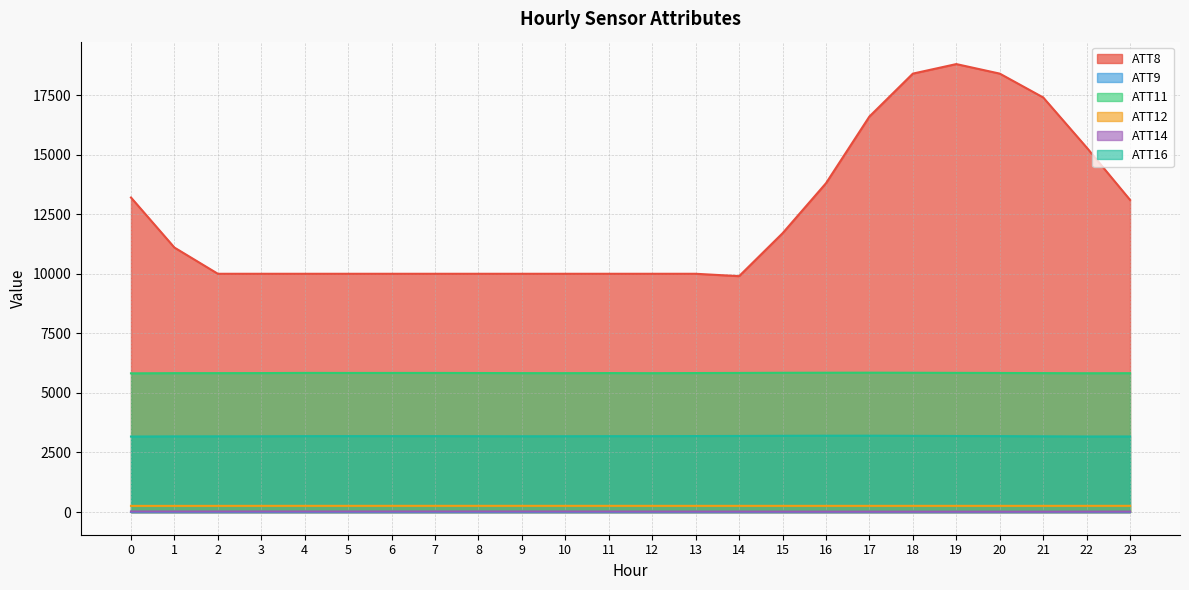

The ATT11 series shows 5833.0 at 11. True or false?

True